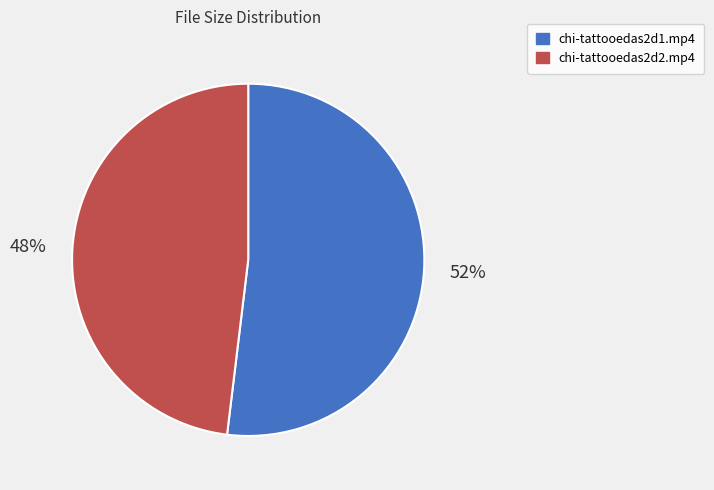

To the nearest percent, what is the difference between the largest and smallest slice percentages?

4%